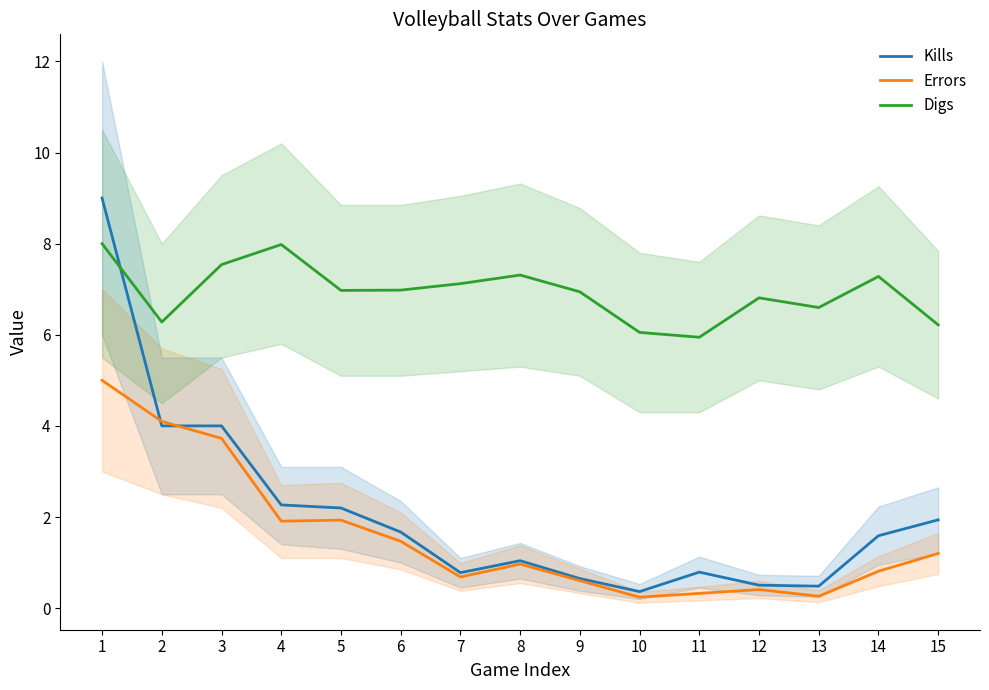

What is the smallest value displayed?

0.2